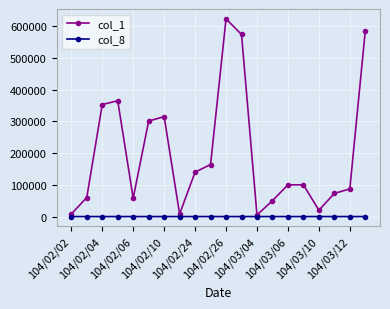

True or false: col_8 has more than 1 interior local peaks.

True